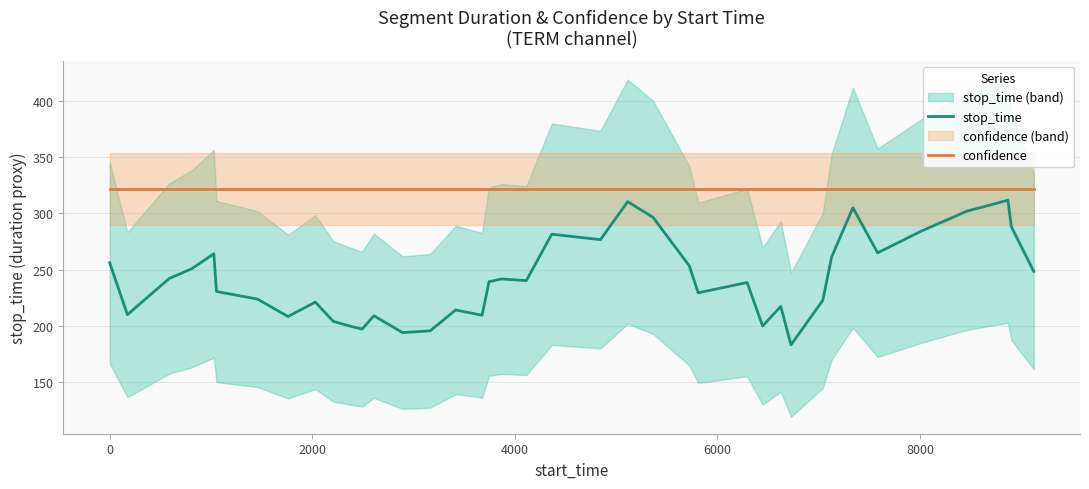

True or false: stop_time and confidence cross at least once.

False